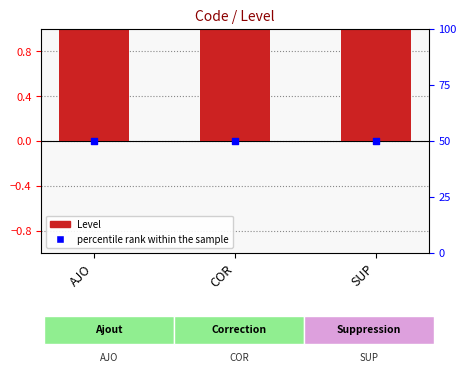

What are all the series names shown in the legend?

Level, percentile rank within the sample